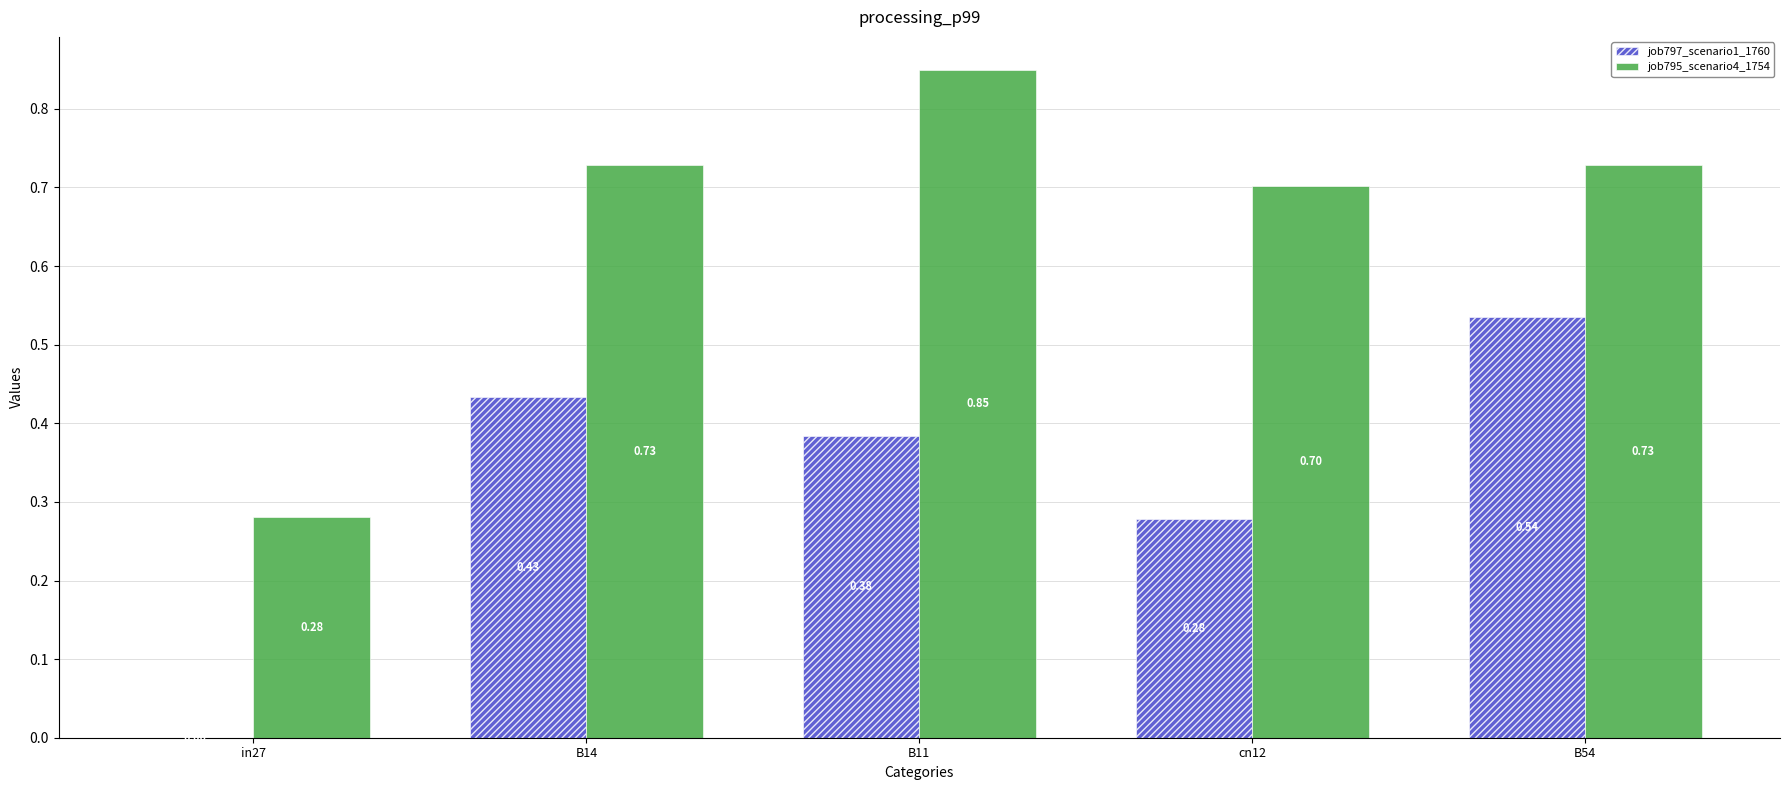

What is the sum of all job795_scenario4_1754 values?

3.3